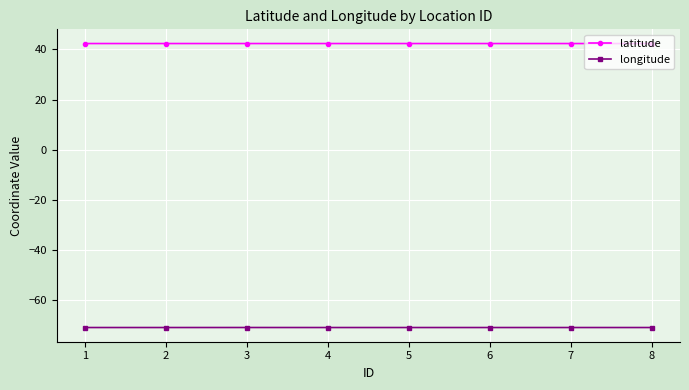

How many lines are shown in the chart?

2